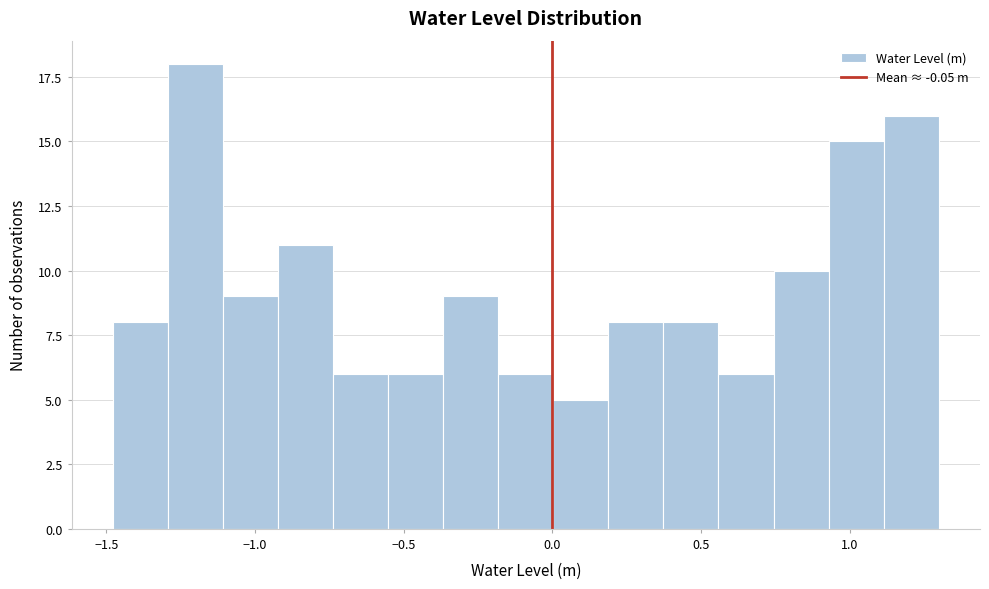

Read against the x-axis, roughly where is the centre of the tallest bar?

-1.20